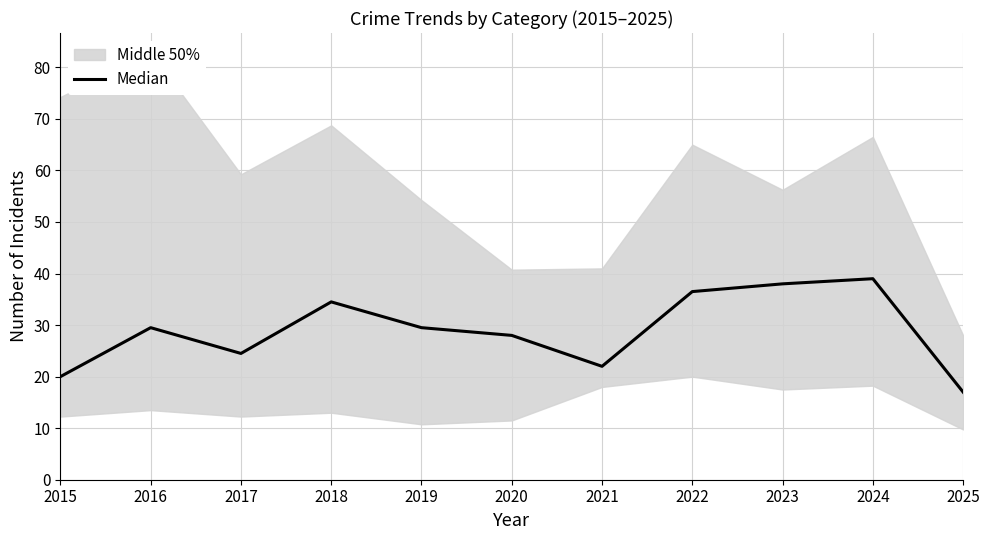

How many data points are less than 29?

5